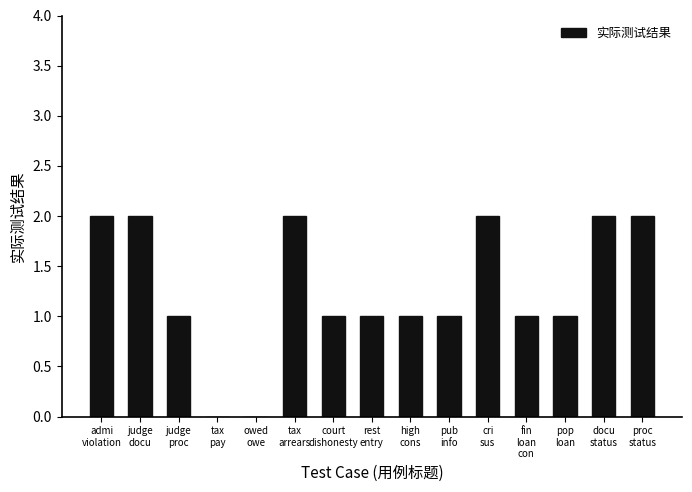

What is the greatest value displayed?

2